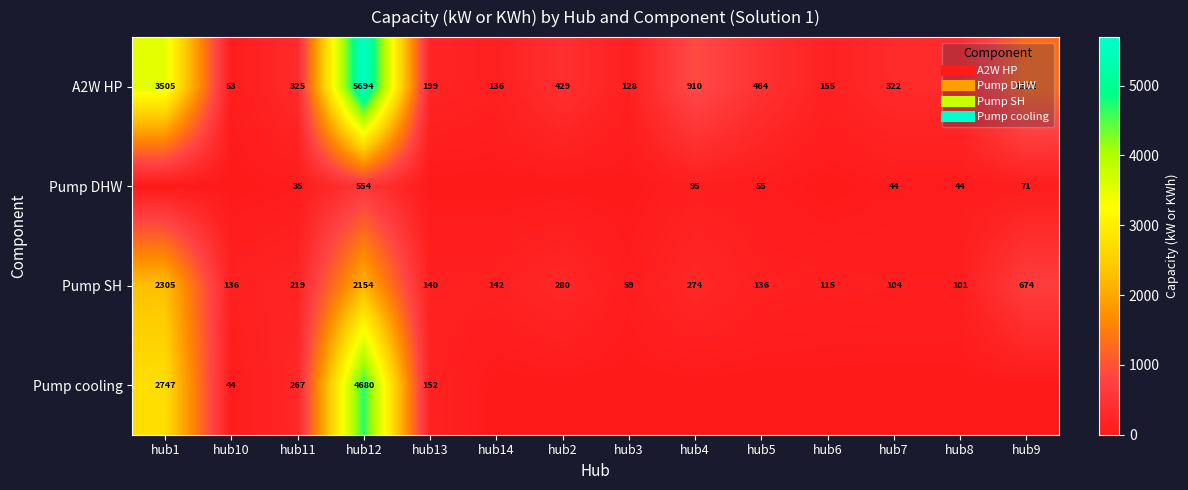

What is the total value across all series at hub6?

270.6